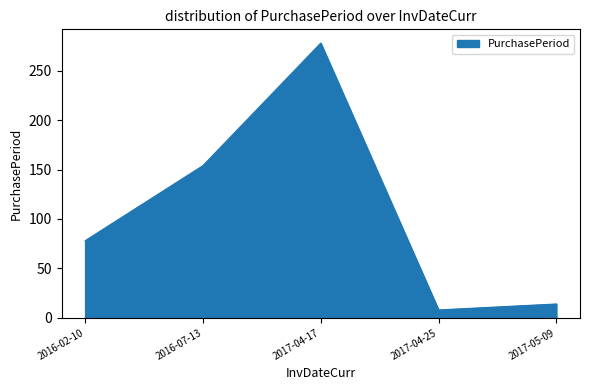

What is the average value?

106